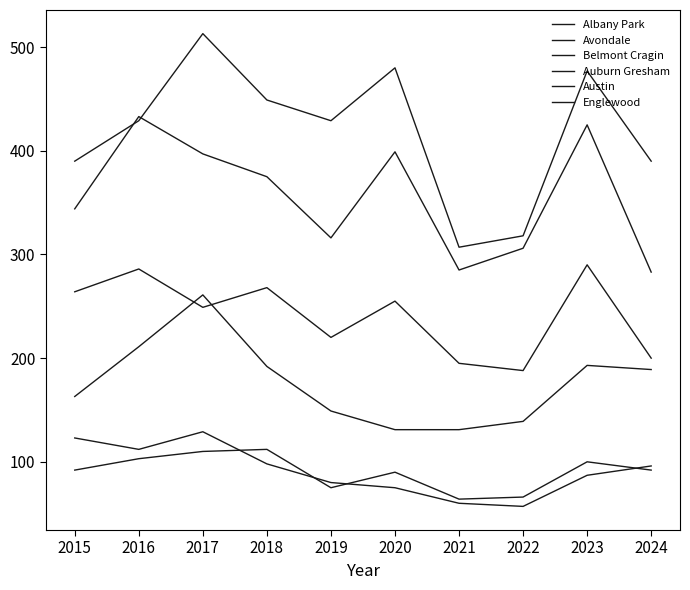

True or false: Albany Park and Auburn Gresham intersect in this chart.

False